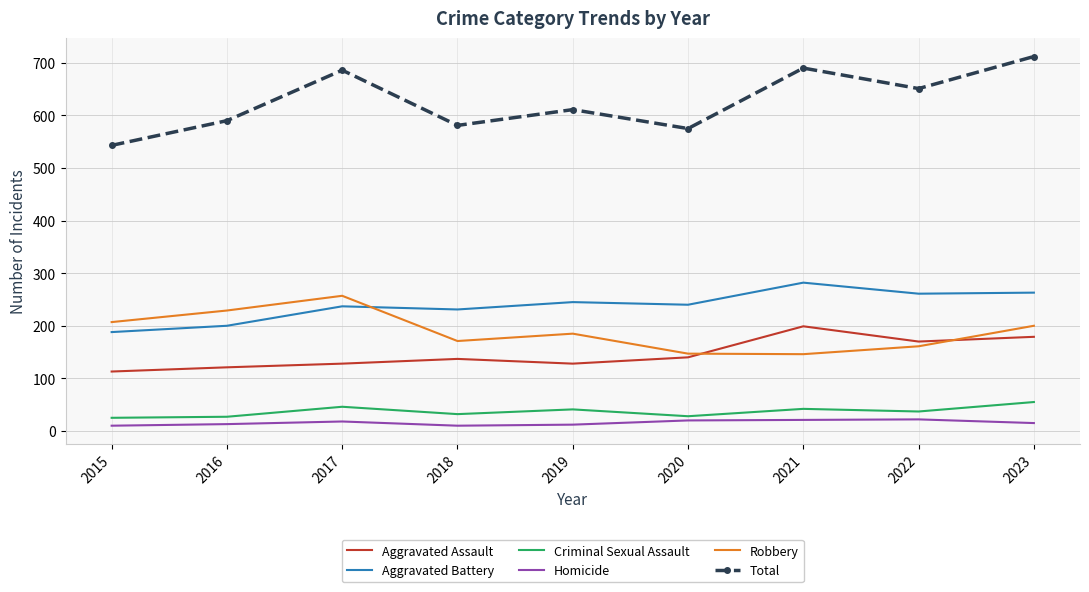

True or false: Homicide and Robbery cross at least once.

False